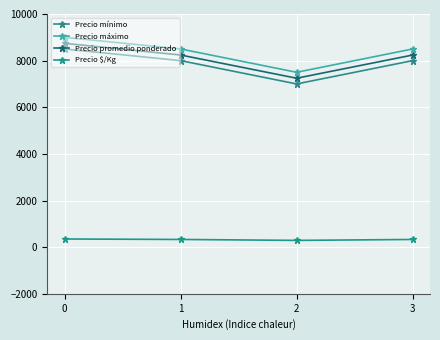

What is the value of the Precio máximo point at the 4th from the left?

8500